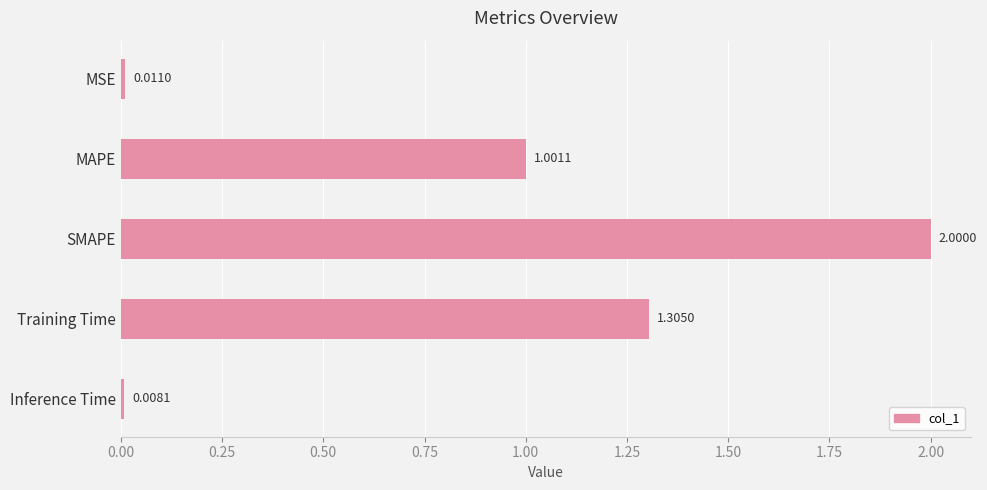

What is the label of the 1st bar from the bottom?

Inference Time